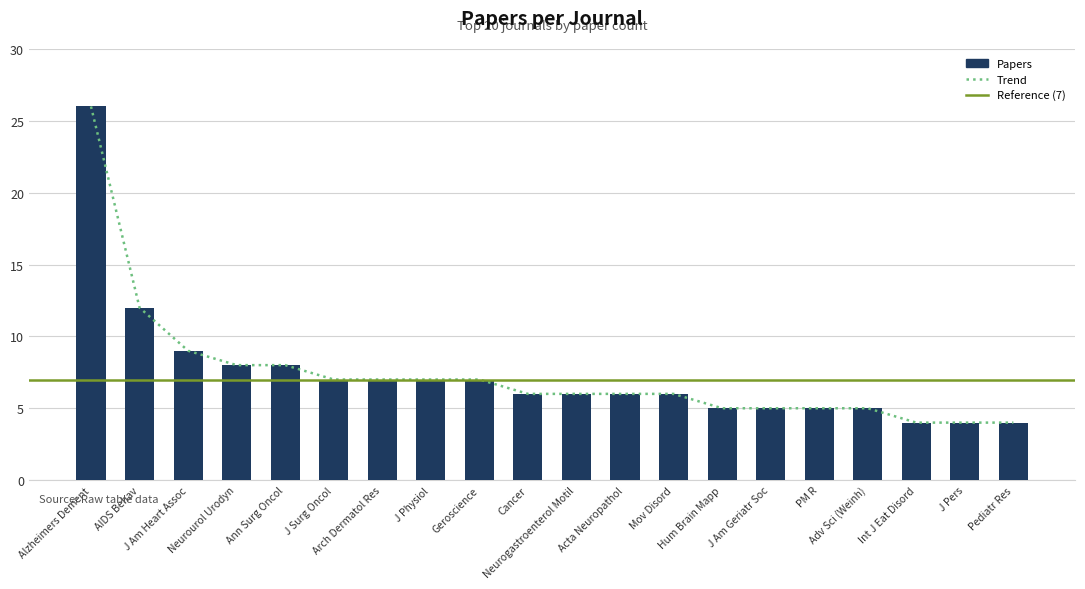

What is the maximum value shown in the chart?

26